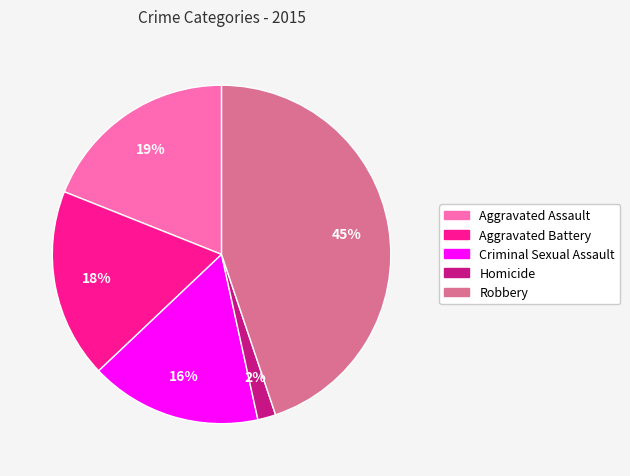

What percentage is the Homicide slice, to the nearest percent?

2%